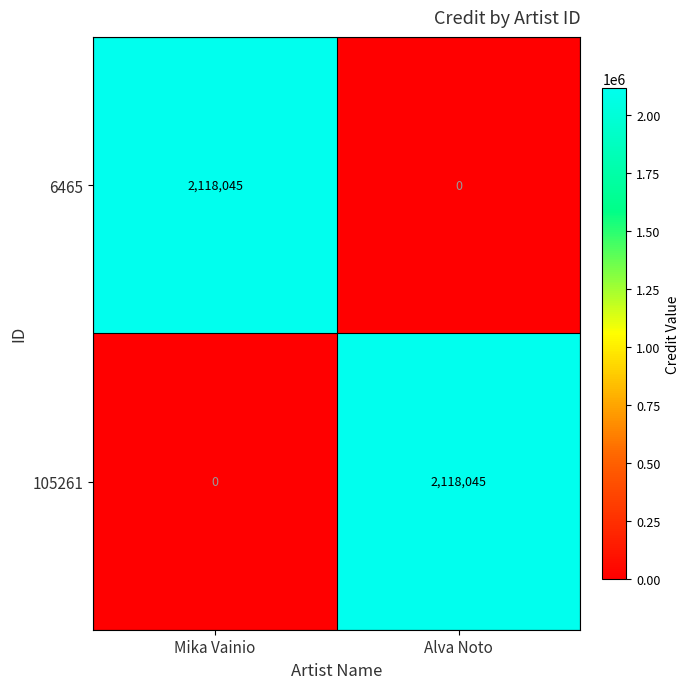

Count the number of data series in this chart.

2